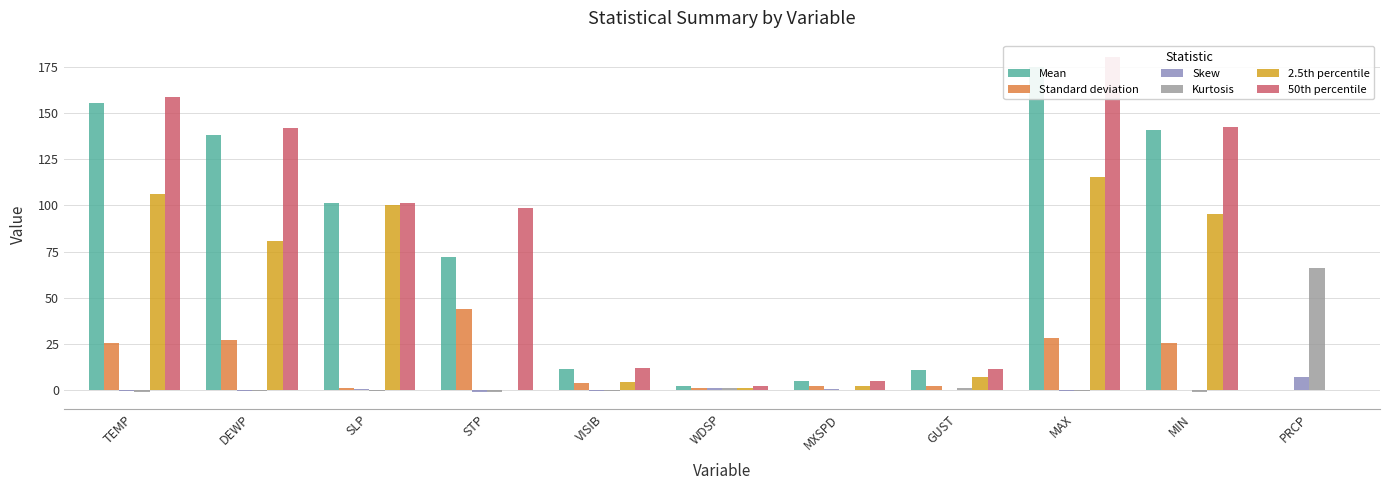

Which series has the widest spread of values?

50th percentile